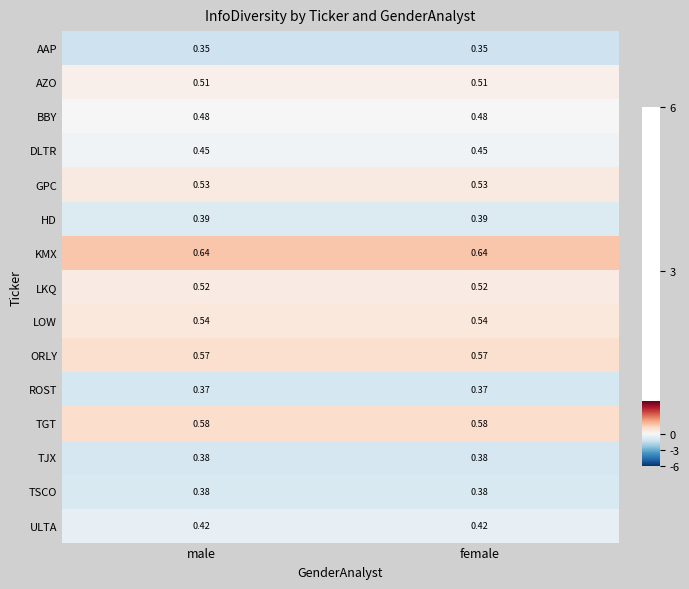

Which series has the largest total across all categories?

KMX